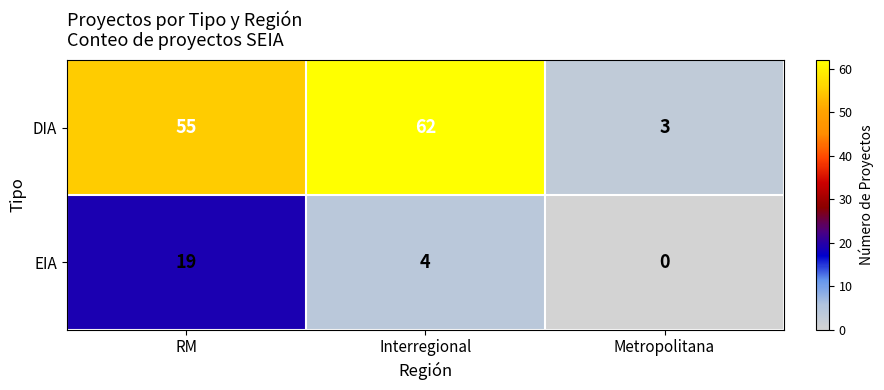

The EIA series shows 1 at Interregional. True or false?

False